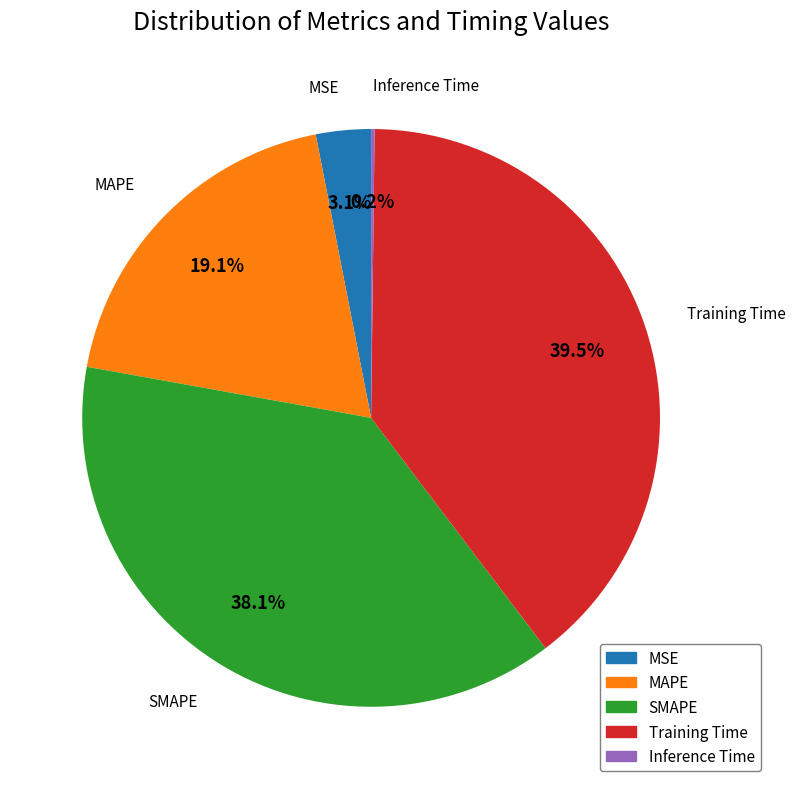

How much of the chart is everything except Training Time?

60.5%